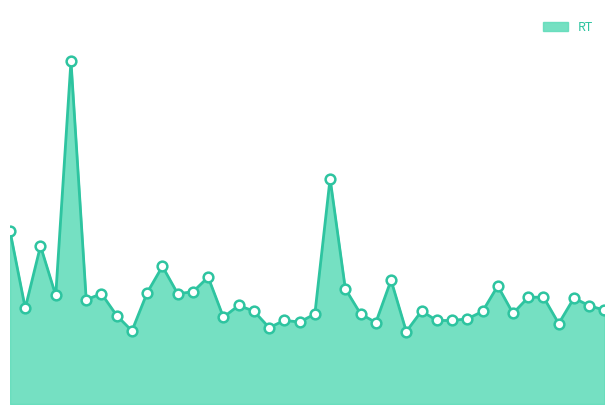

Rank the categories by value from highest to lowest.

4, 21, 0, 2, 10, 13, 25, 32, 22, 12, 9, 11, 6, 3, 35, 34, 37, 5, 15, 38, 1, 39, 27, 16, 31, 33, 23, 20, 7, 14, 30, 18, 29, 28, 19, 24, 36, 17, 8, 26